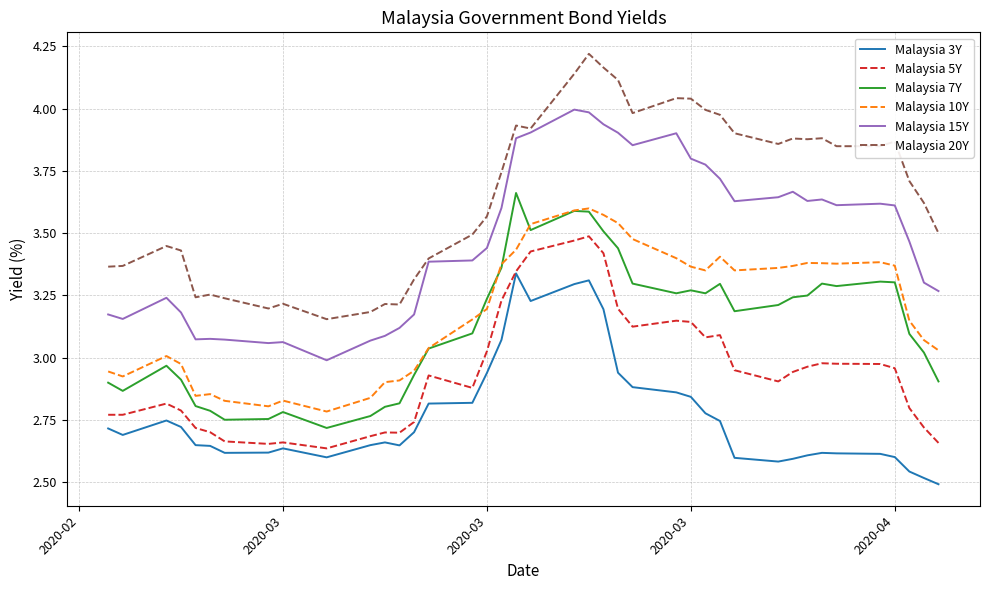

Which series has the largest total across all categories?

Malaysia 20Y